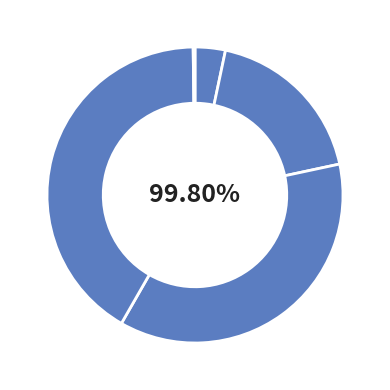

Which slice is the largest?

Training Time